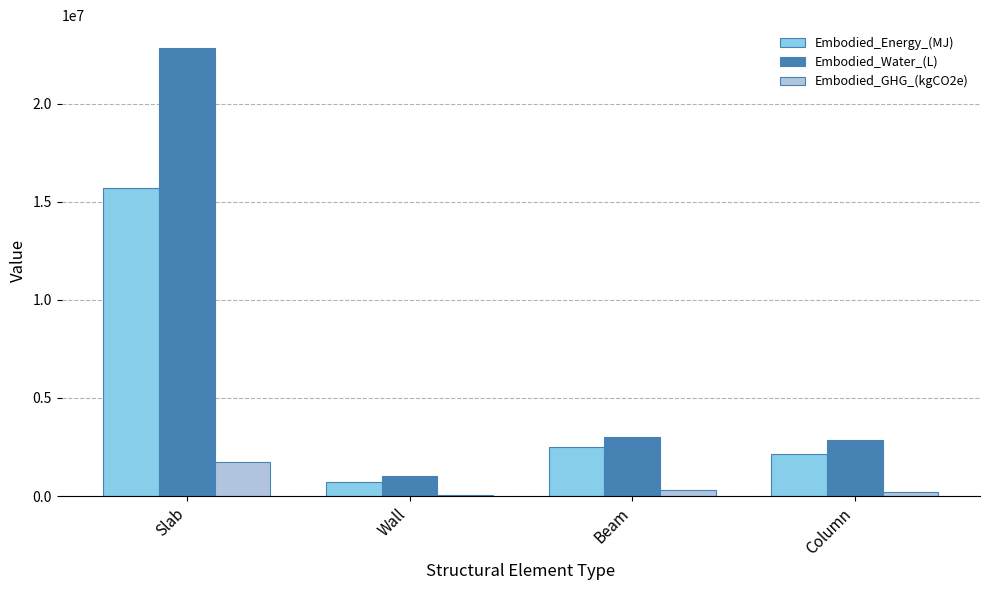

What are all the series names shown in the legend?

Embodied_Energy_(MJ), Embodied_Water_(L), Embodied_GHG_(kgCO2e)